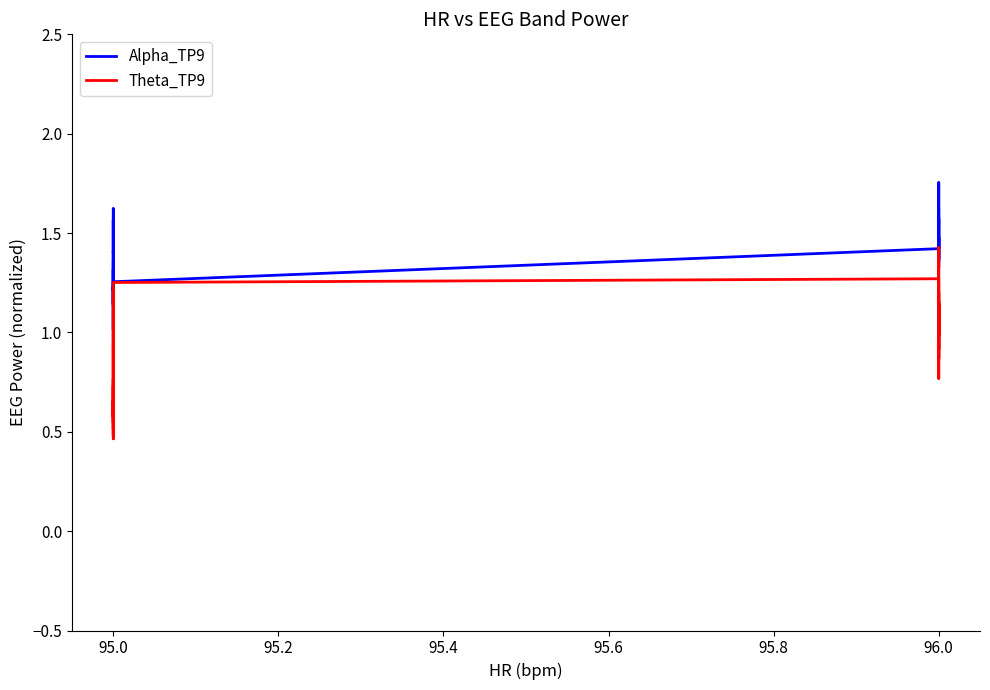

True or false: Alpha_TP9 has a value of 2.1 at 95.0.

False